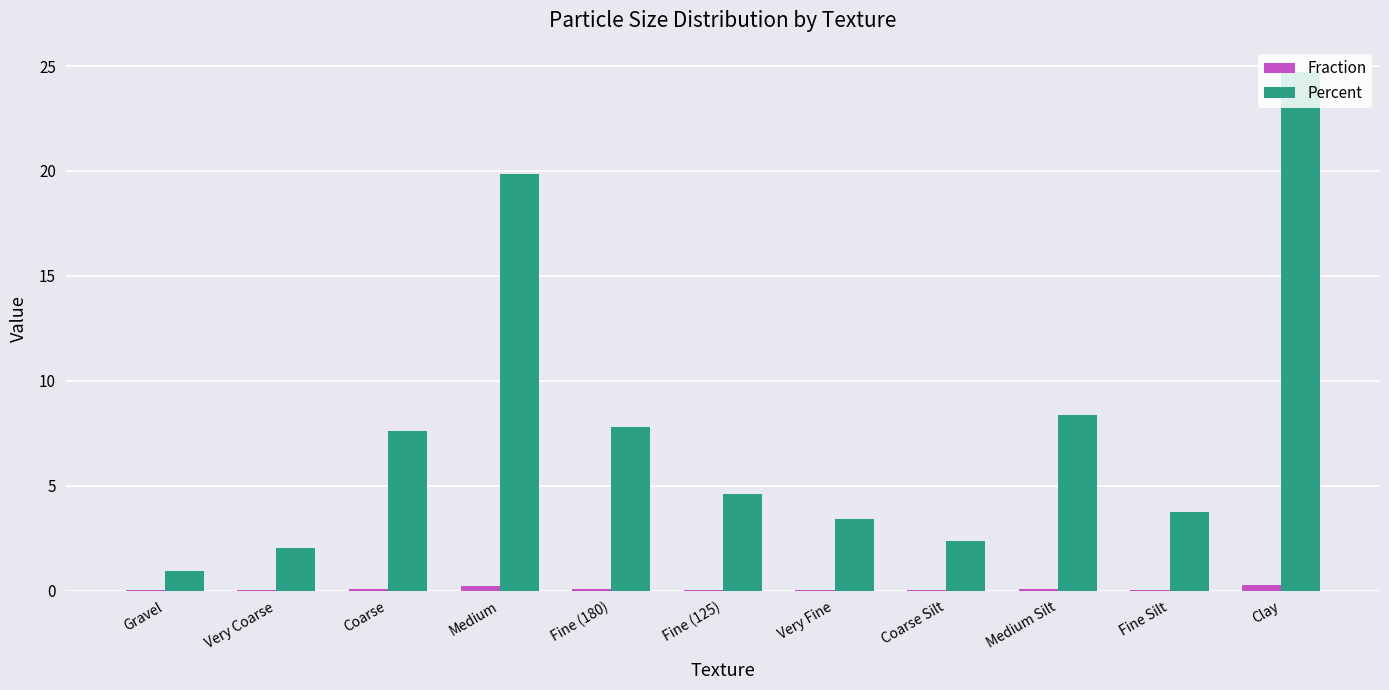

Between Very Coarse and Coarse, which series saw the biggest shift?

Percent